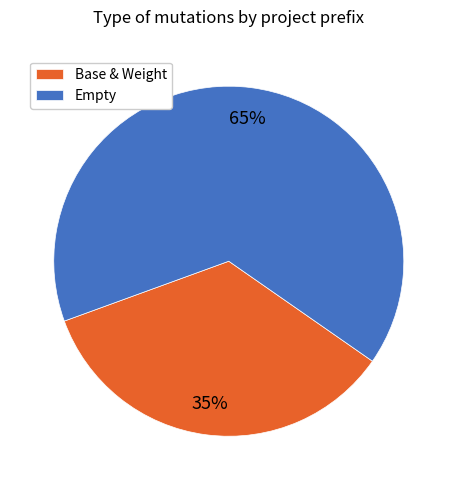

Rank the categories by value from lowest to highest.

Base & Weight, Empty